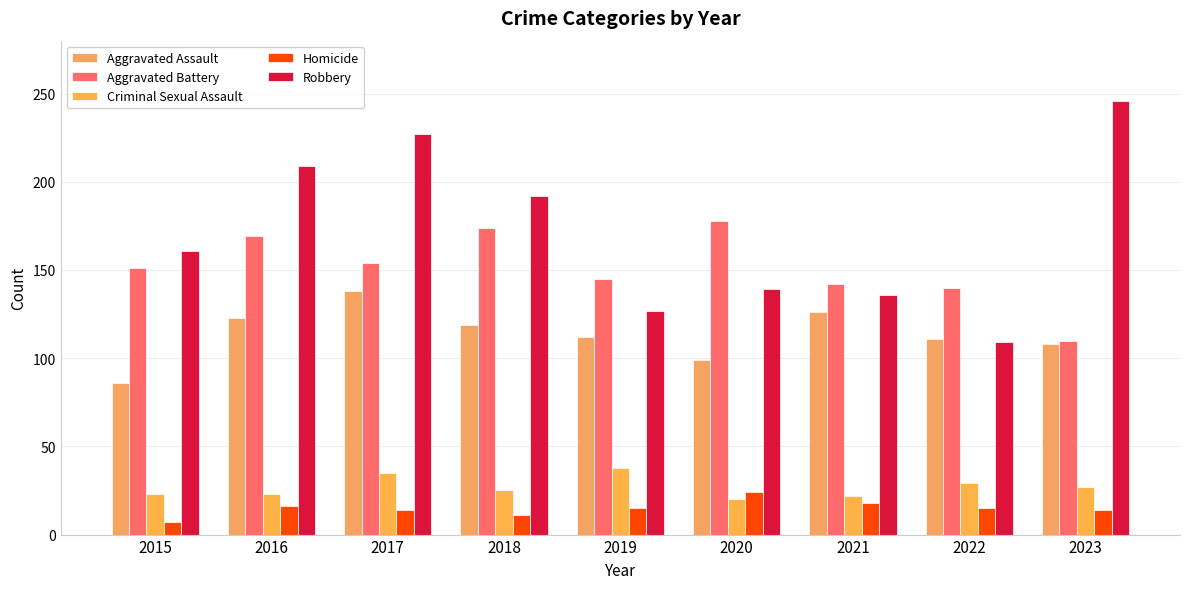

Reading left to right, list all the values displayed in this chart.

Aggravated Assault: 2015=86	2016=123	2017=138	2018=119	2019=112	2020=99	2021=126	2022=111	2023=108
Aggravated Battery: 2015=151	2016=169	2017=154	2018=174	2019=145	2020=178	2021=142	2022=140	2023=110
Criminal Sexual Assault: 2015=23	2016=23	2017=35	2018=25	2019=38	2020=20	2021=22	2022=29	2023=27
Homicide: 2015=7	2016=16	2017=14	2018=11	2019=15	2020=24	2021=18	2022=15	2023=14
Robbery: 2015=161	2016=209	2017=227	2018=192	2019=127	2020=139	2021=136	2022=109	2023=246